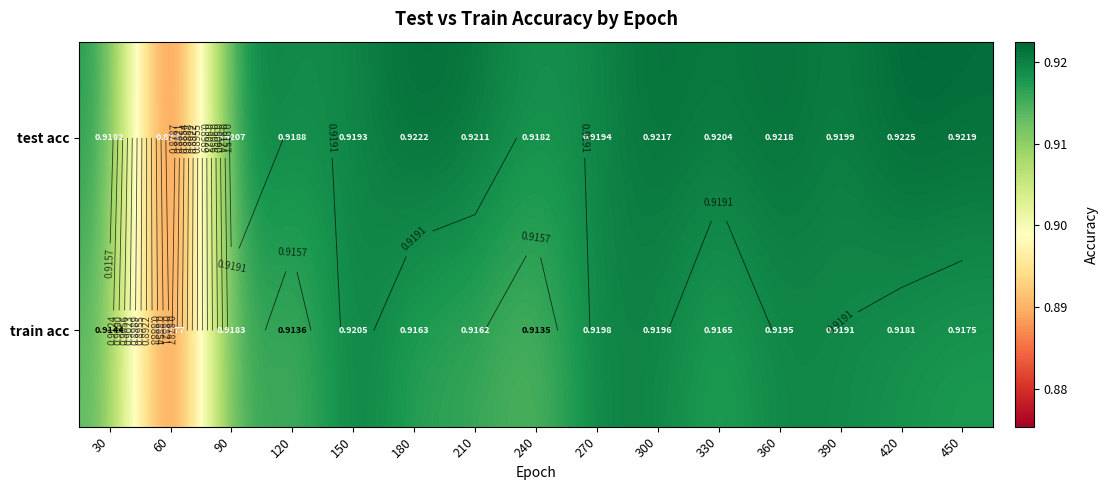

At which category is the sum across all series the highest?

300